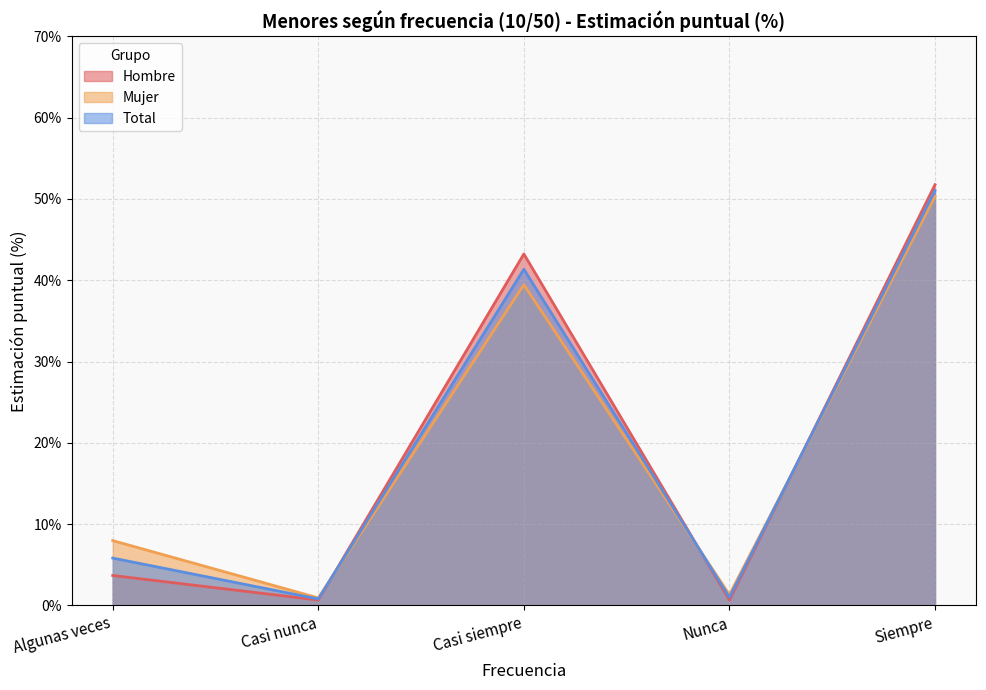

Reading right to left, list all the values displayed in this chart.

Hombre: 51.8	0.7	43.2	0.7	3.7
Mujer: 50.3	1.3	39.5	0.9	8.0
Total: 51.0	1.0	41.4	0.8	5.8